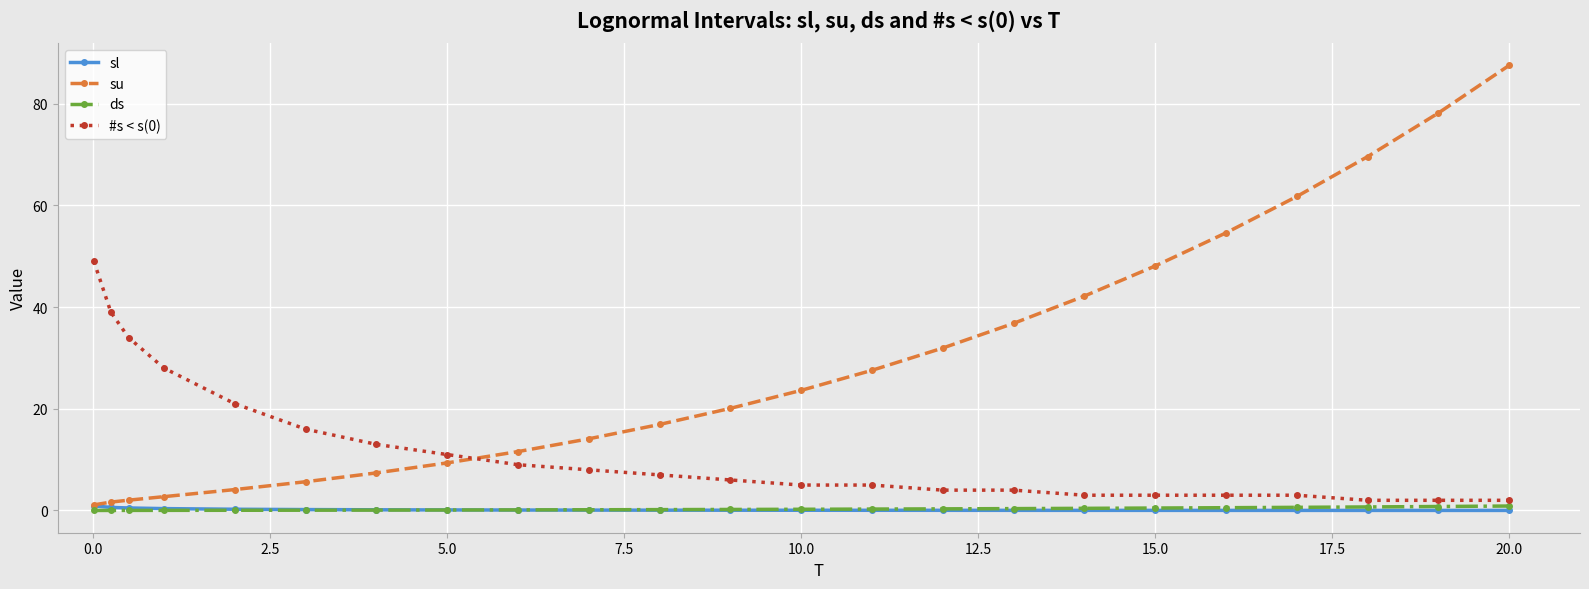

What is the average value of the ds series?

0.3